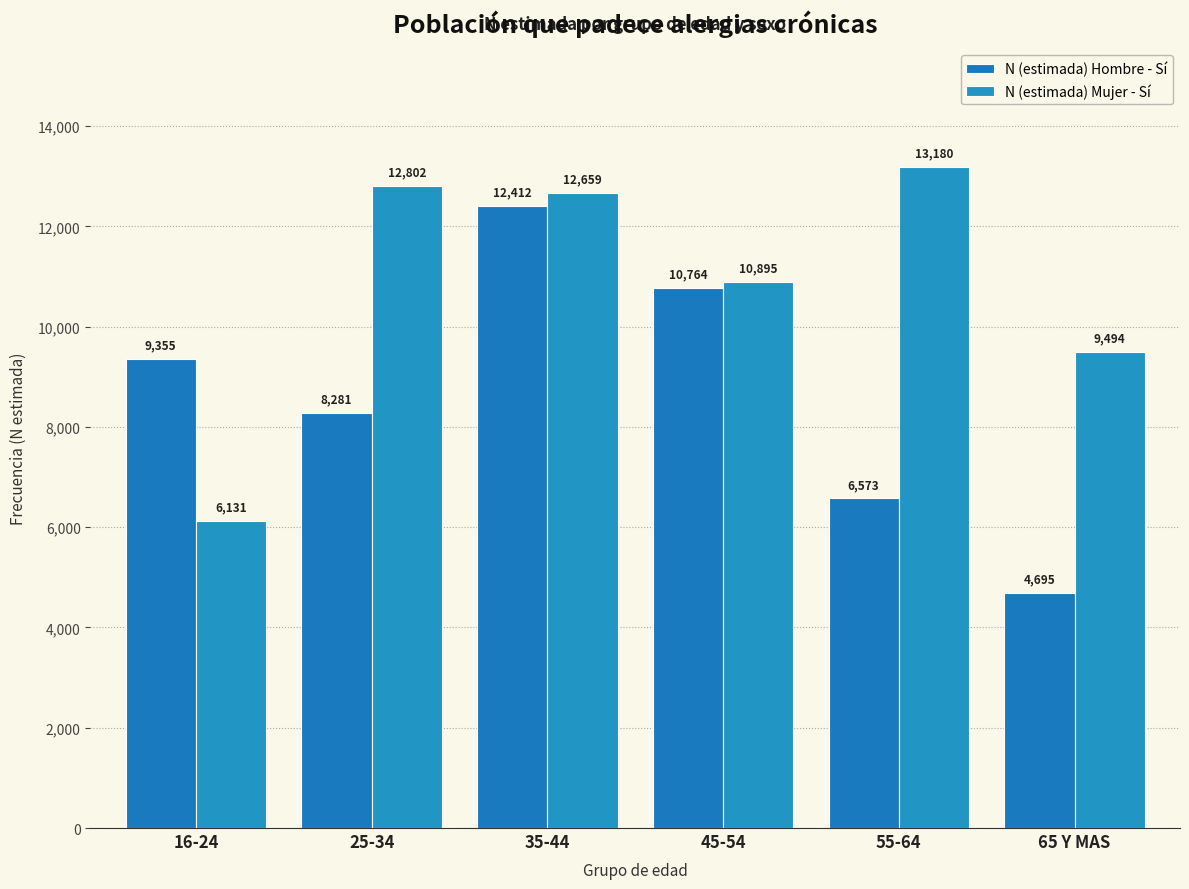

Count the number of data series in this chart.

2